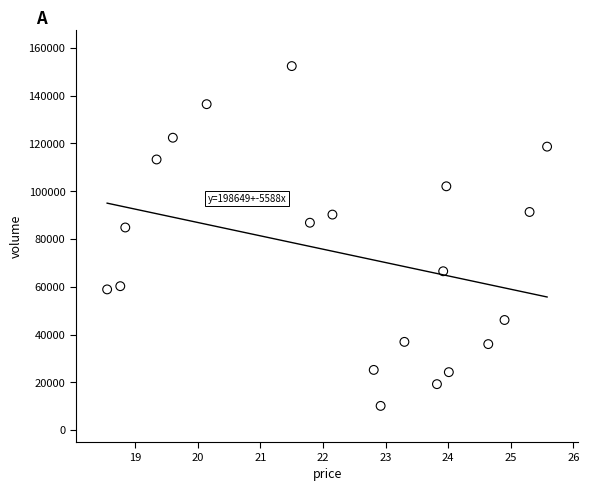

What is the range of Y values (max minus min)?

142251